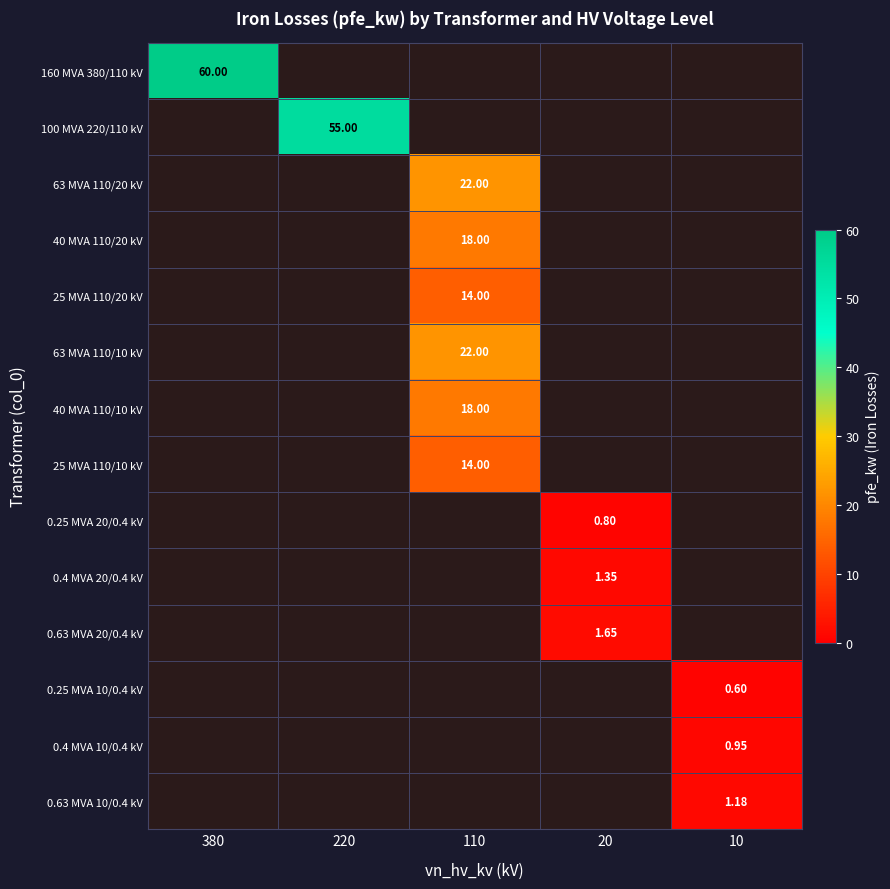

What is the average value of the 0.4 MVA 20/0.4 kV series?

0.3